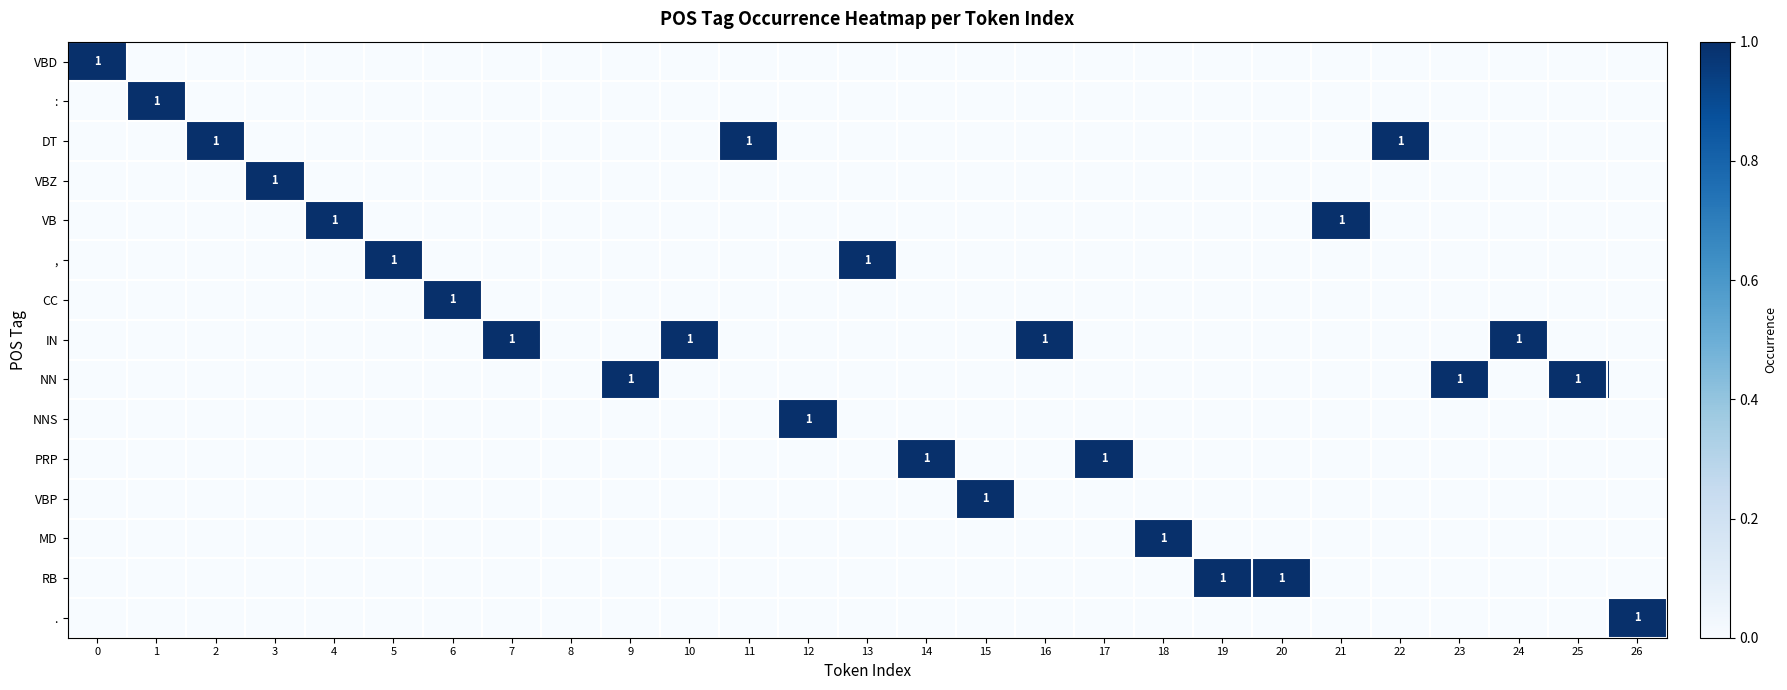

Is it true that VBZ equals 2 at 3?

False